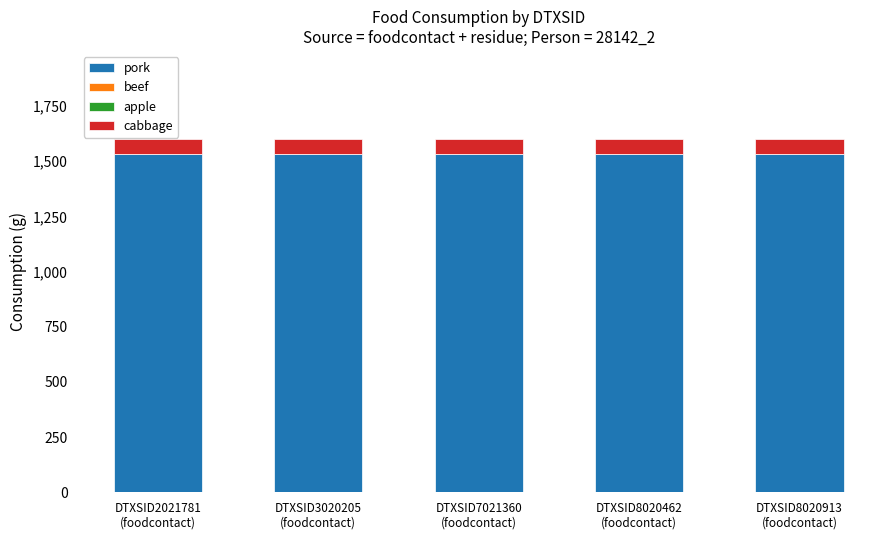

What is the lowest value of the pork series?

1532.3